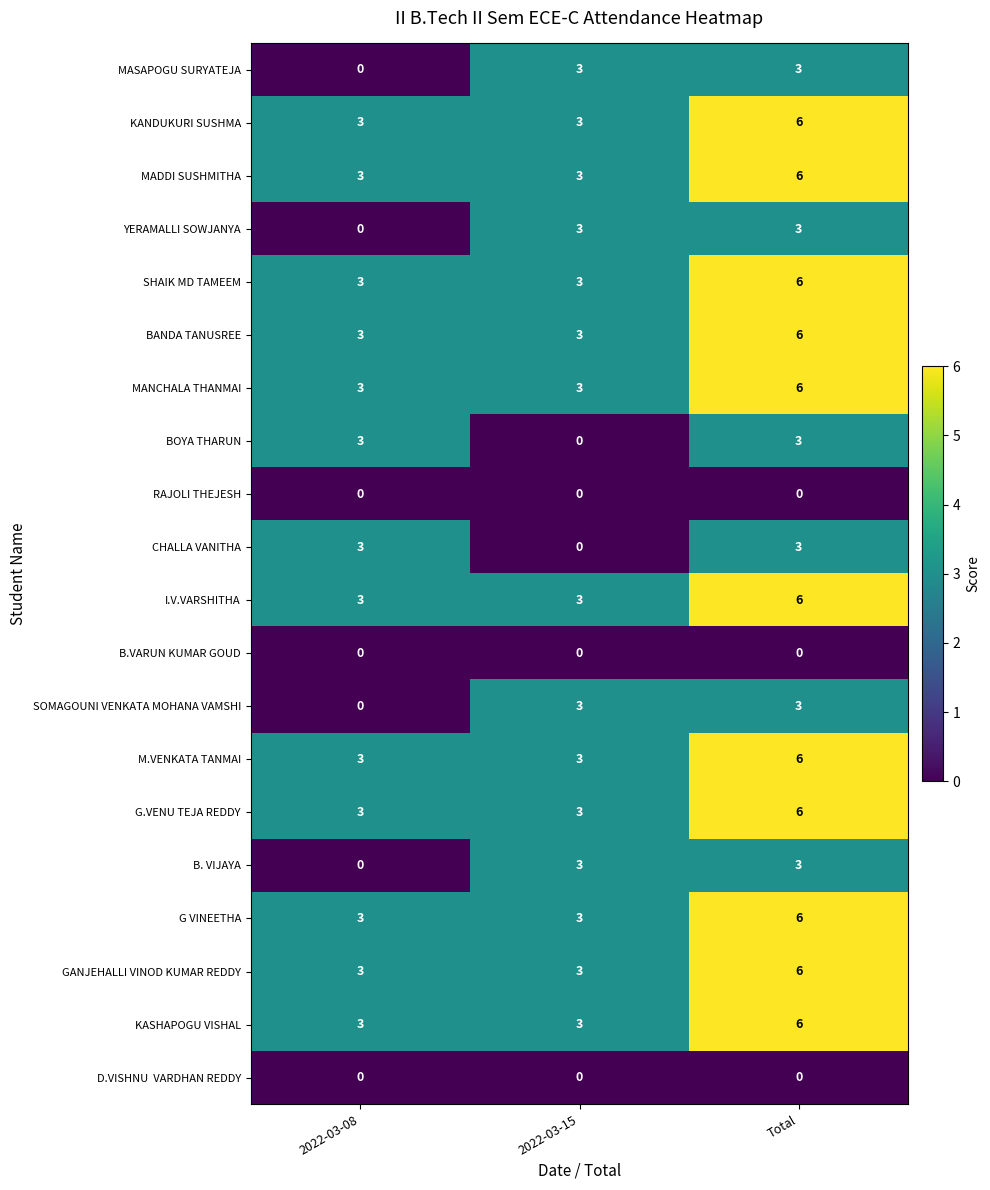

Which label corresponds to the largest value in the chart?

Total